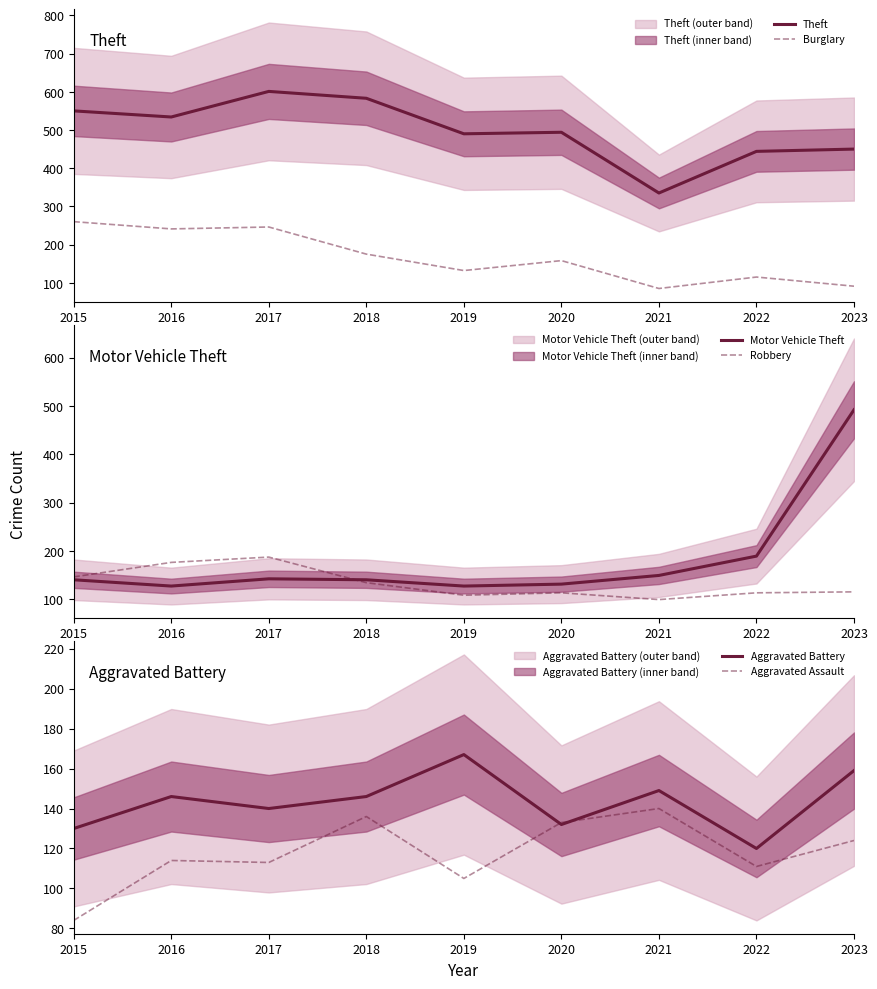

At which label is Burglary closest to 172?

2018